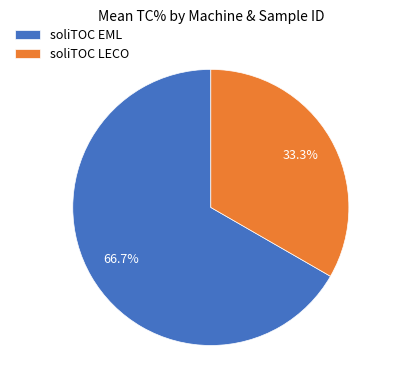

How many segments does this pie chart have?

2